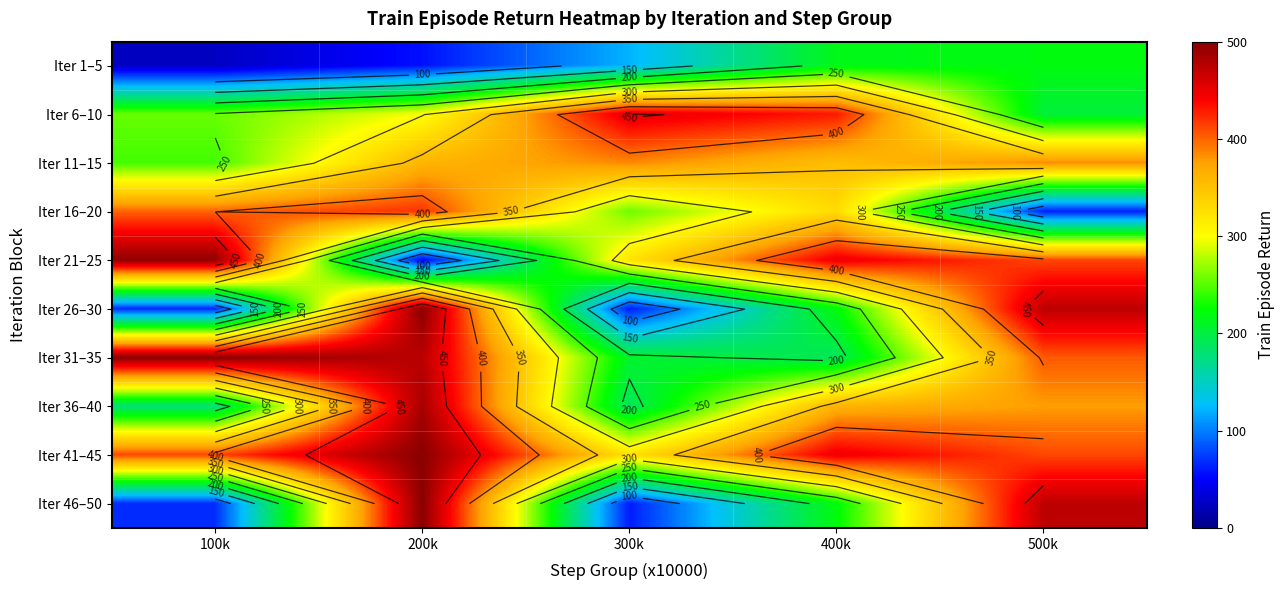

What is the sum of the Iter 41–45 values at 100k and 300k?

734.5